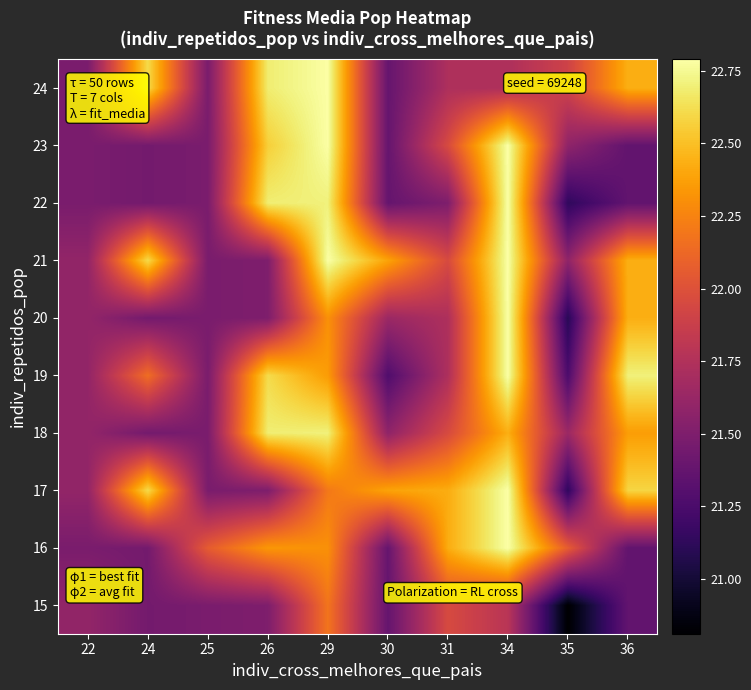

Reading left to right, transcribe all the data shown in this chart.

15: 22=21.6	24=21.4	25=21.5	26=21.5	29=22.2	30=21.4	31=22.0	34=21.8	35=20.8	36=21.4
16: 22=21.5	24=21.4	25=22.1	26=22.3	29=22.3	30=21.4	31=22.4	34=22.8	35=22.1	36=21.4
17: 22=21.6	24=22.6	25=21.5	26=21.5	29=22.2	30=22.4	31=22.4	34=22.8	35=21.1	36=22.6
18: 22=21.6	24=21.4	25=21.5	26=22.7	29=22.7	30=21.6	31=22.0	34=22.4	35=21.6	36=22.4
19: 22=21.6	24=22.2	25=21.5	26=22.6	29=22.4	30=21.3	31=21.7	34=22.8	35=21.3	36=22.7
20: 22=21.6	24=21.4	25=21.5	26=21.5	29=22.3	30=21.6	31=21.7	34=22.8	35=21.1	36=22.4
21: 22=21.6	24=22.6	25=21.5	26=21.5	29=22.8	30=22.4	31=22.0	34=22.8	35=21.6	36=22.4
22: 22=21.5	24=21.4	25=21.5	26=22.7	29=22.7	30=21.4	31=21.5	34=22.8	35=21.1	36=21.4
23: 22=21.5	24=21.4	25=21.5	26=22.6	29=22.8	30=21.4	31=22.0	34=22.8	35=21.6	36=21.4
24: 22=21.5	24=22.6	25=21.5	26=22.7	29=22.8	30=21.4	31=21.7	34=21.7	35=21.9	36=22.4